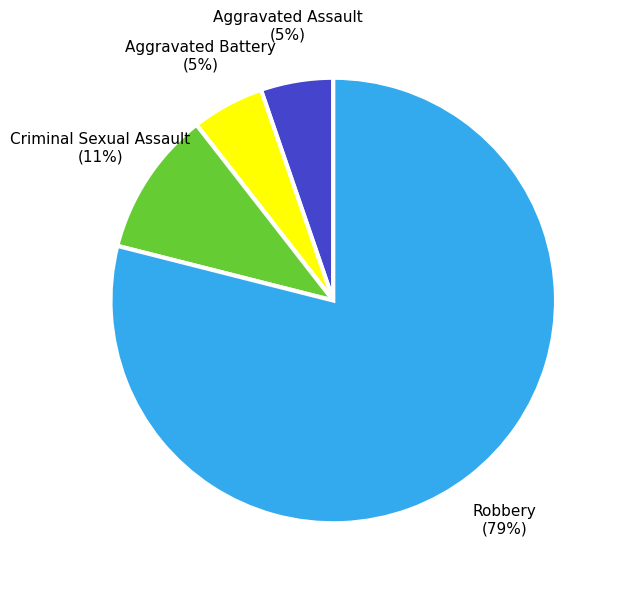

To the nearest percent, what is the average slice percentage?

25%